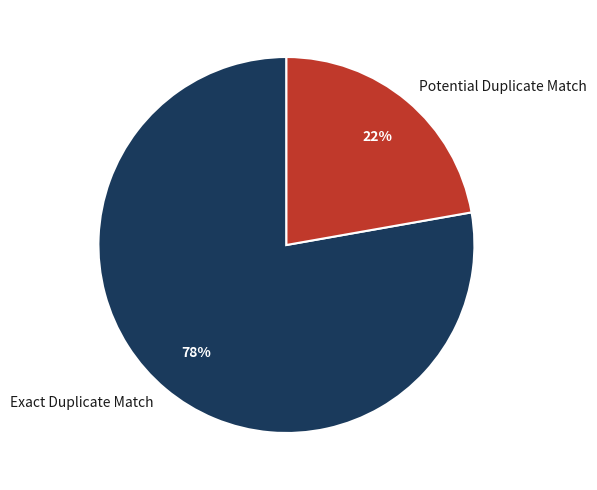

To the nearest percent, what is the difference between the Potential Duplicate Match and Exact Duplicate Match slice percentages?

56%